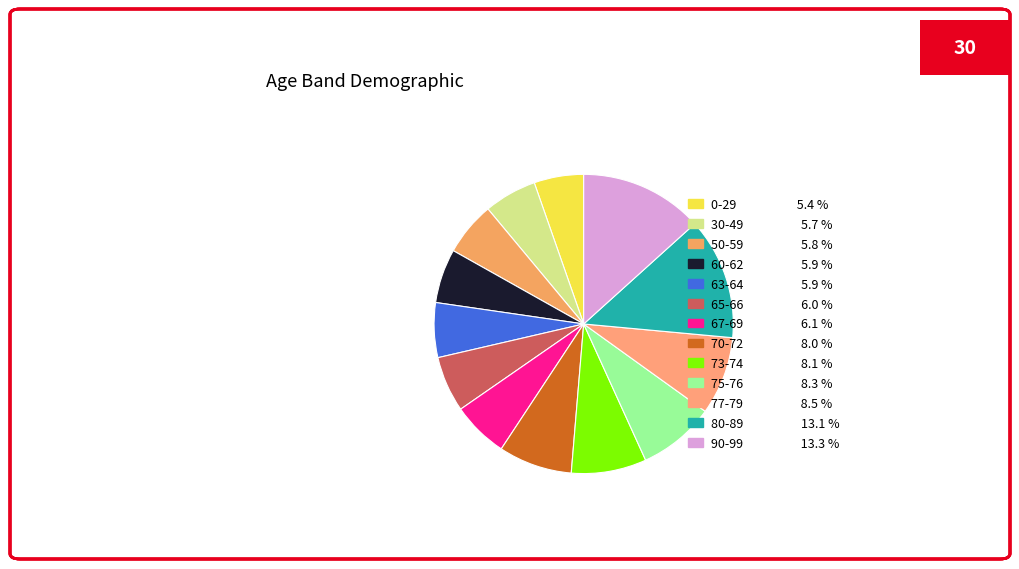

To the nearest percent, what percentage of the pie is 0-29?

5%